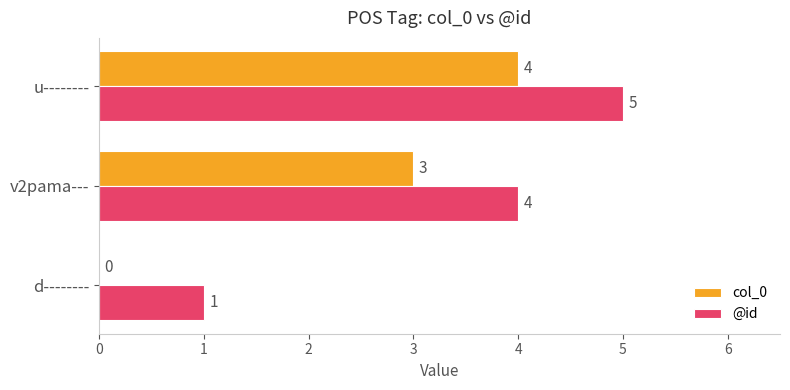

What is the sum of the @id values at d-------- and v2pama---?

5